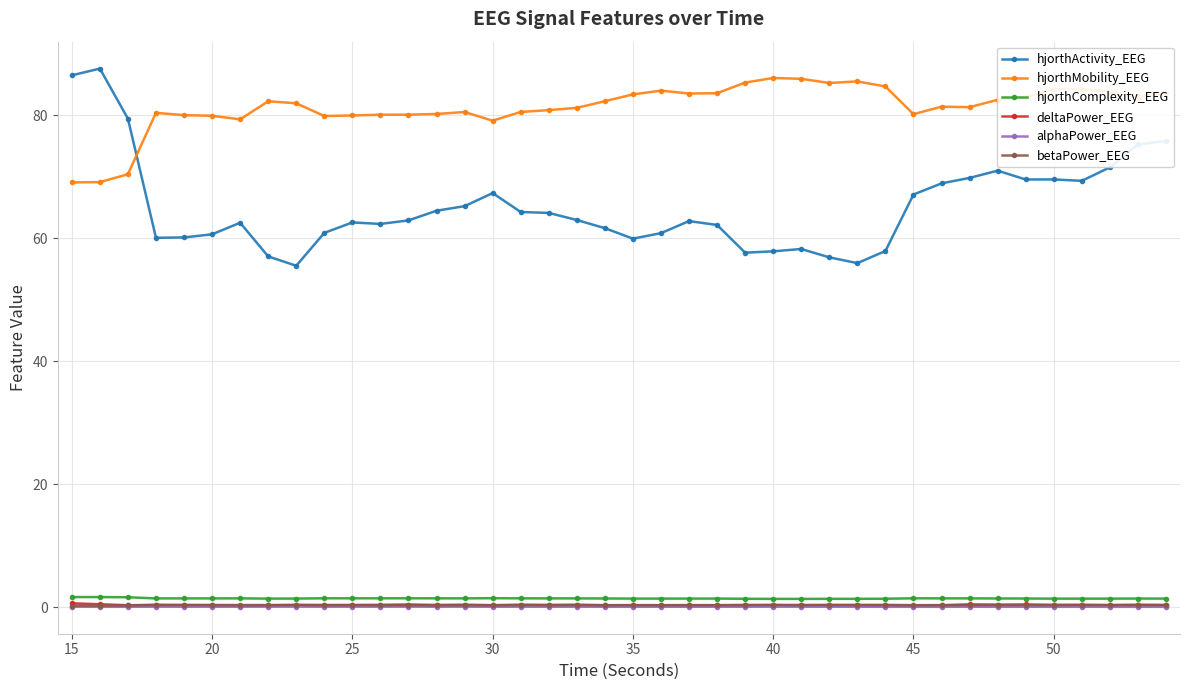

Which series has the widest spread of values?

hjorthActivity_EEG